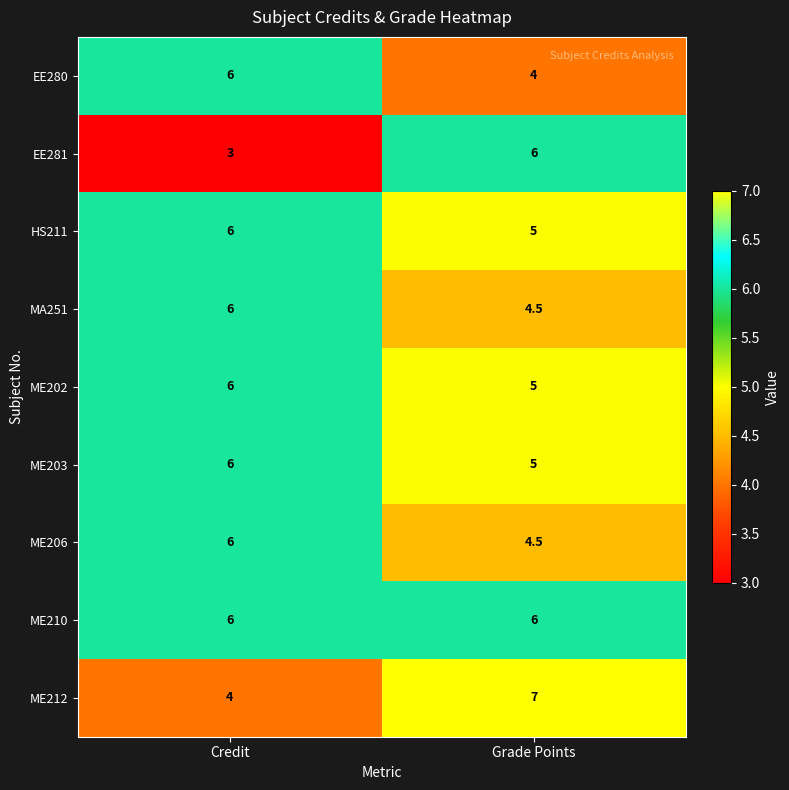

How many data points does each series have?

2